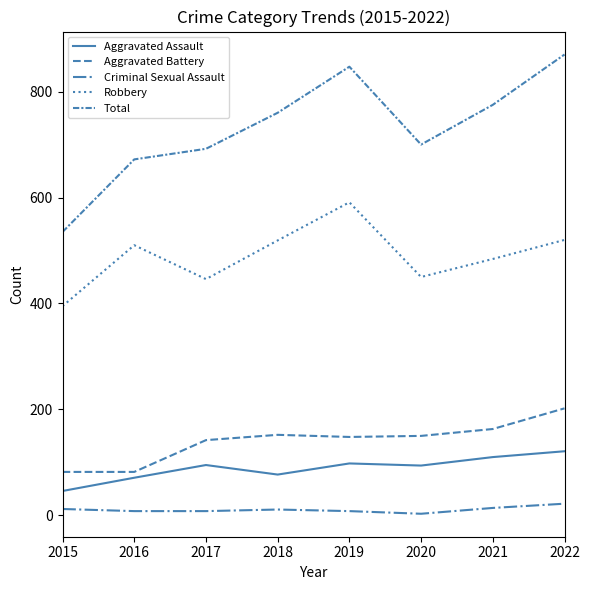

The value of Aggravated Battery at 2020 is 104. True or false?

False